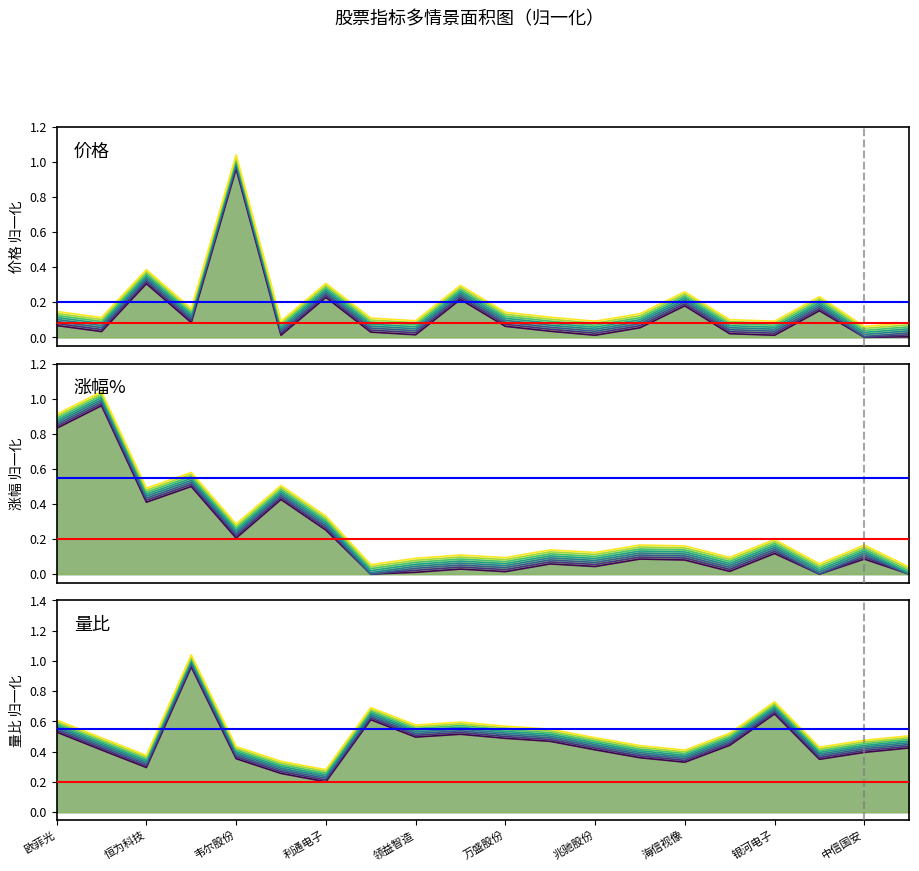

Where is 涨幅 nearest to the value 0?

19